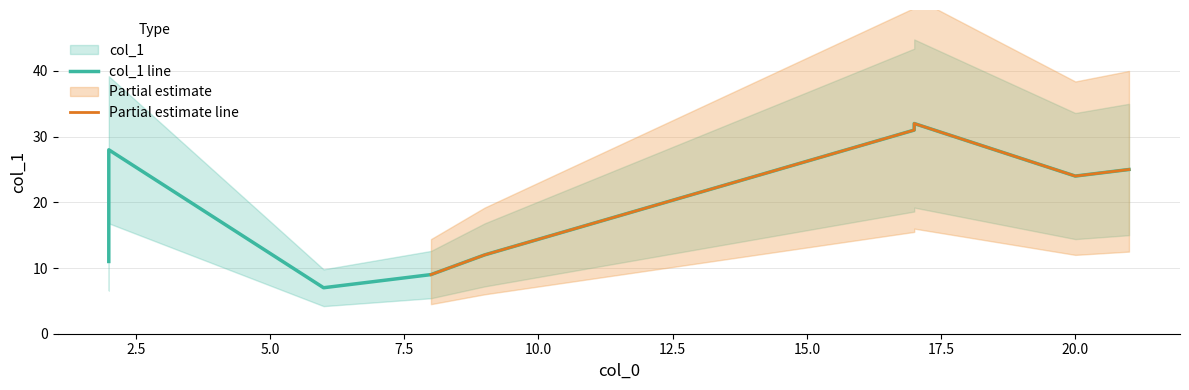

List the labels in order of value, largest first.

17, 17, 2, 2, 21, 20, 2, 2, 9, 2, 8, 6